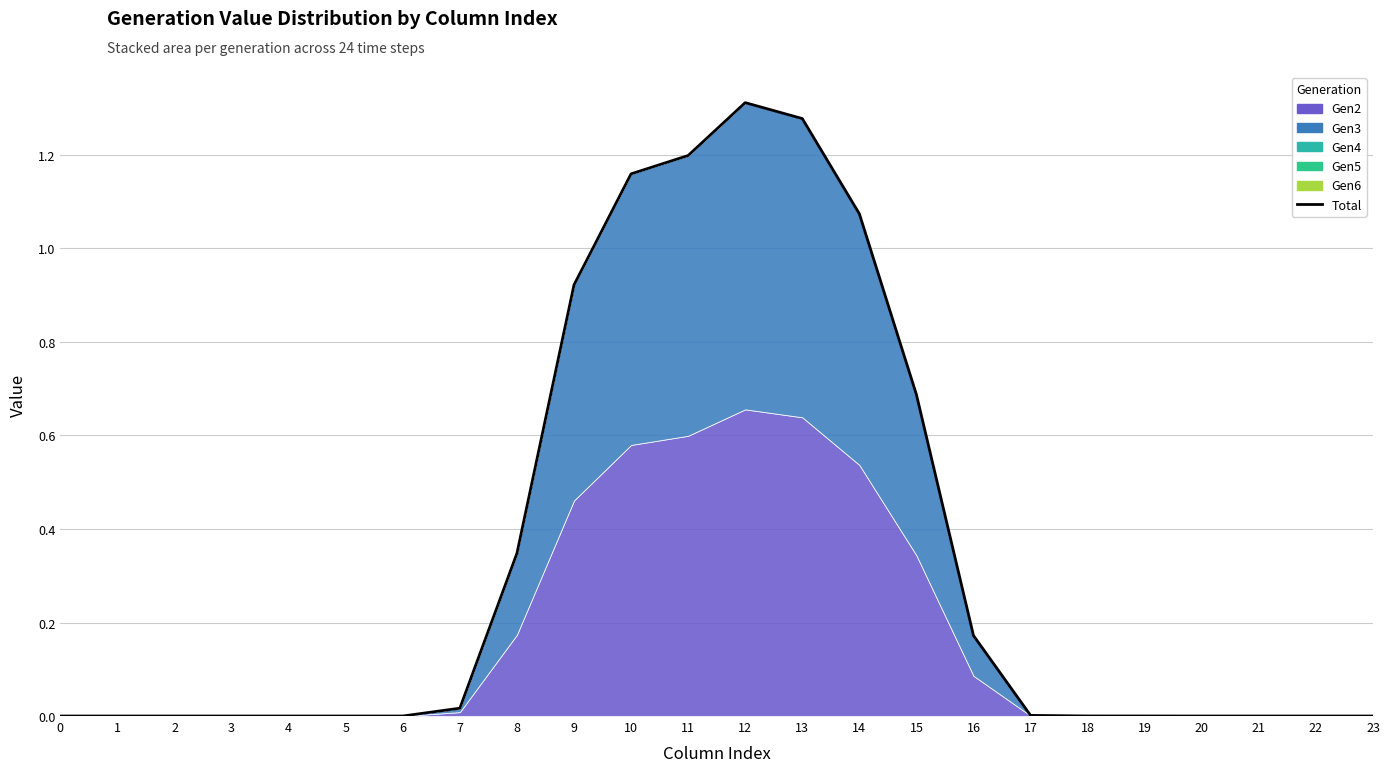

How many lines are shown in the chart?

1